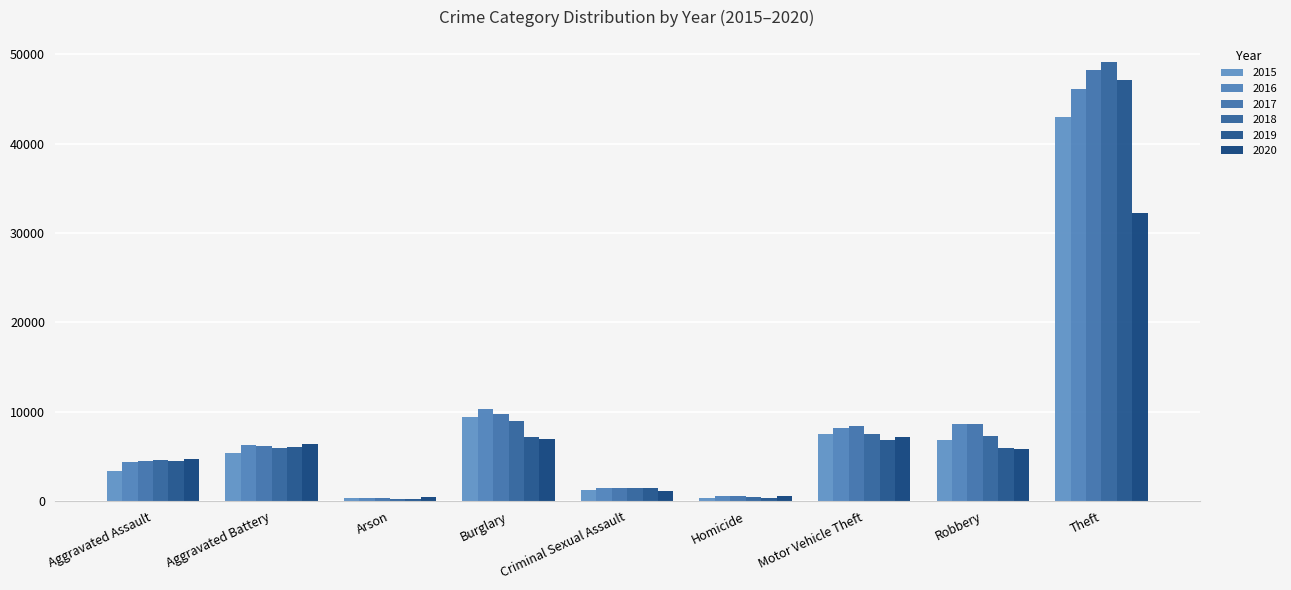

What is the total value across all series at Arson?

2079